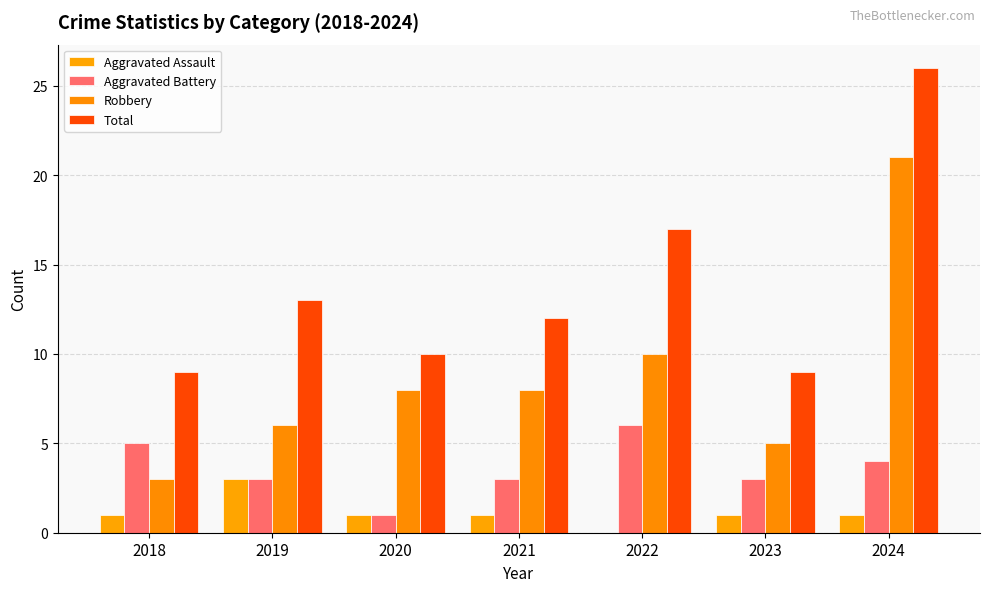

Reading left to right, transcribe all the data shown in this chart.

Aggravated Assault: 1	3	1	1	0	1	1
Aggravated Battery: 5	3	1	3	6	3	4
Robbery: 3	6	8	8	10	5	21
Total: 9	13	10	12	17	9	26